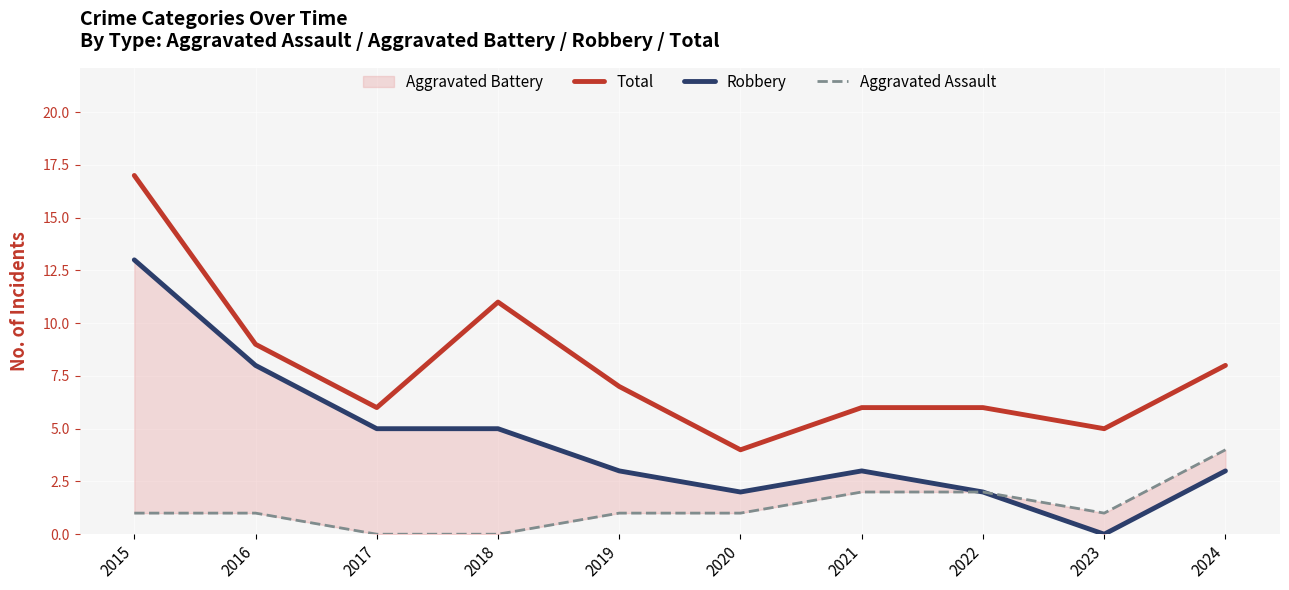

How many lines are shown in the chart?

3